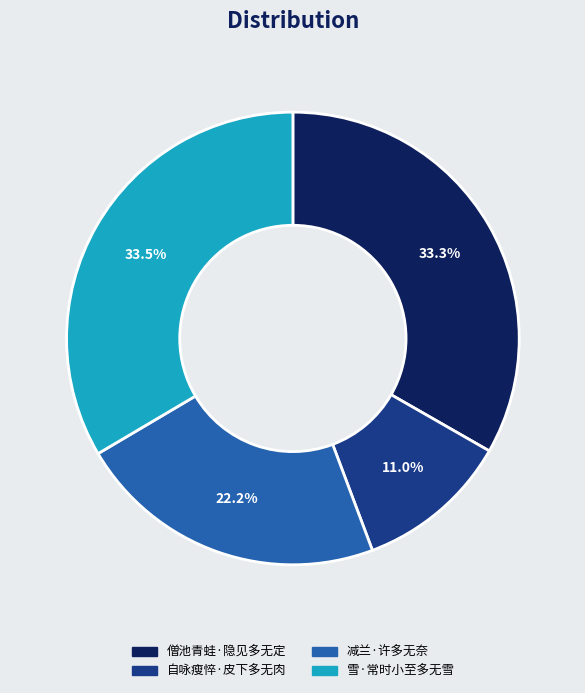

Which slice is the smallest?

自咏瘦悴·皮下多无肉